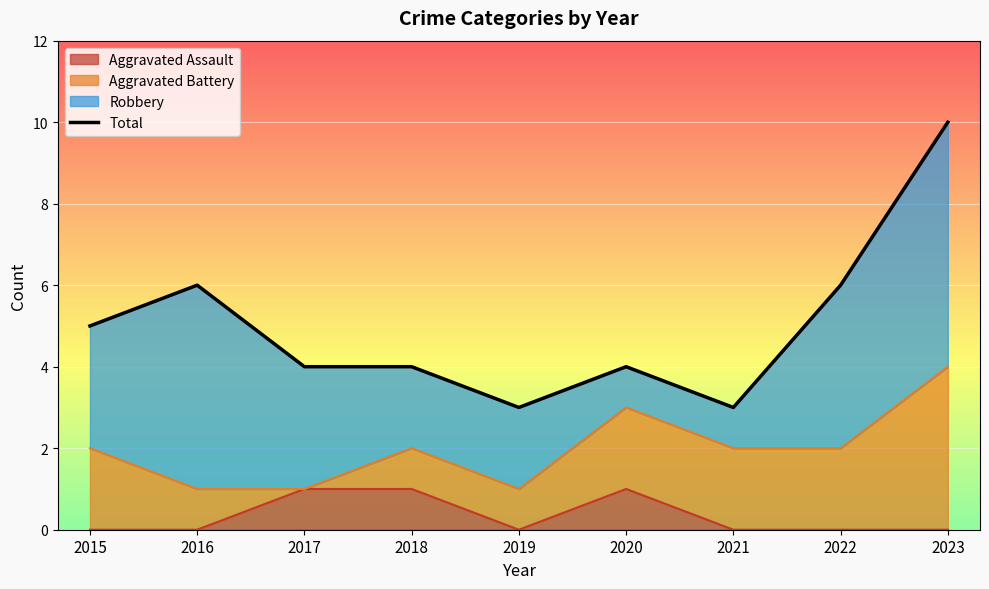

At which label is the value closest to 6?

2016